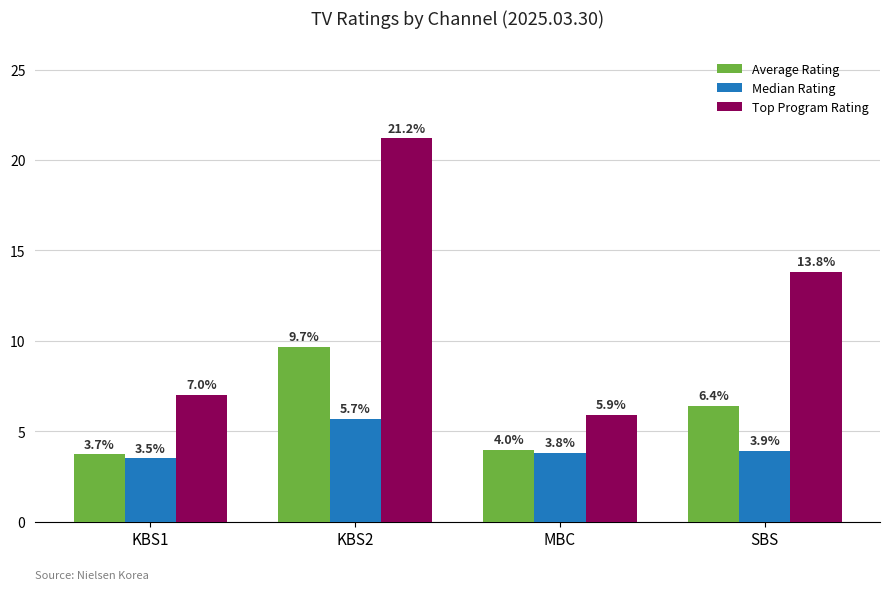

Is it true that Average Rating equals 6.4 at MBC?

False